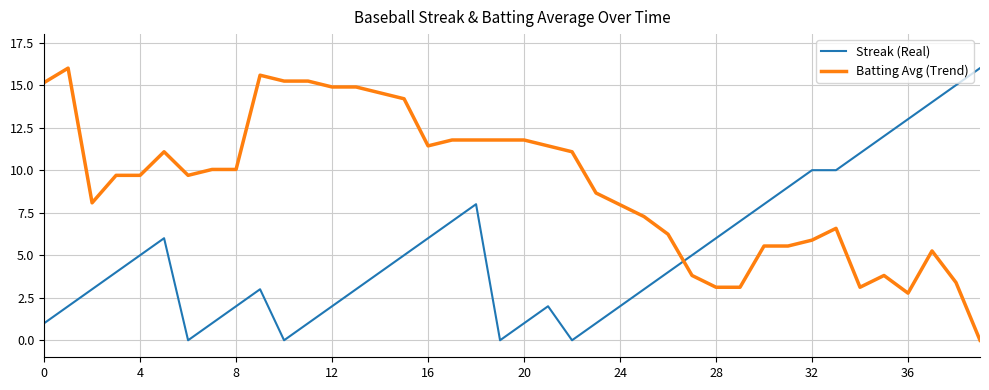

List the series in order of their overall mean, lowest first.

Streak (Real), Batting Avg (Trend)